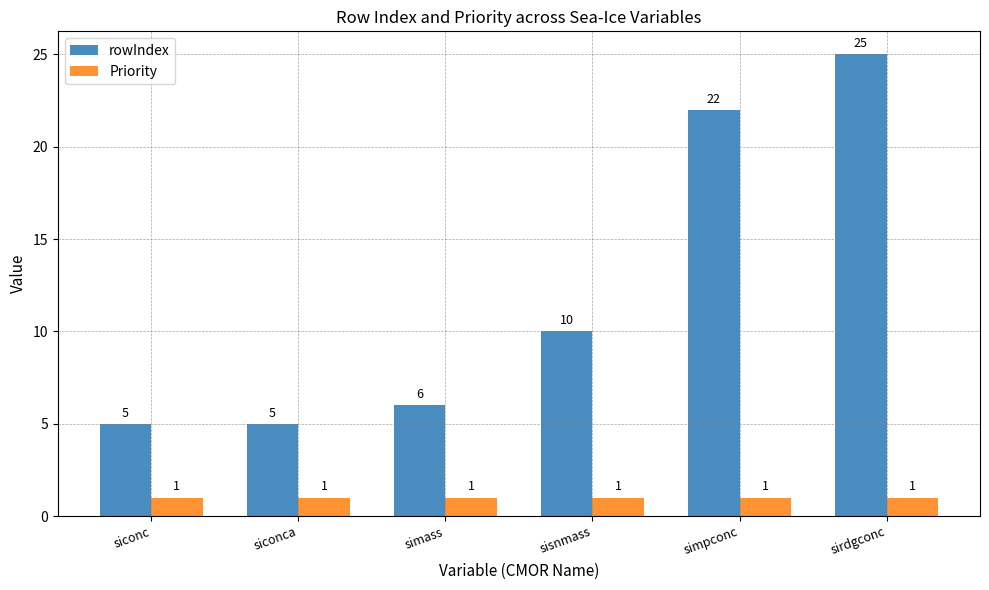

Which series has the largest range (max minus min)?

rowIndex